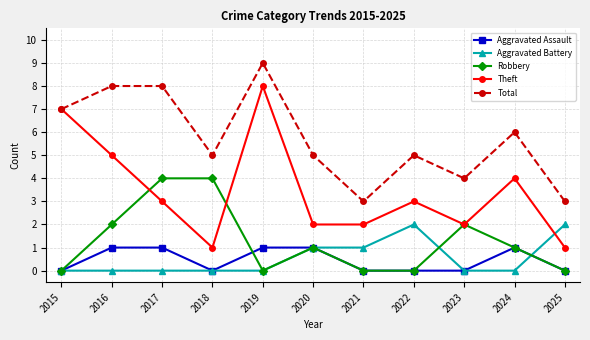

Is it true that Theft equals 3 at 2022?

True